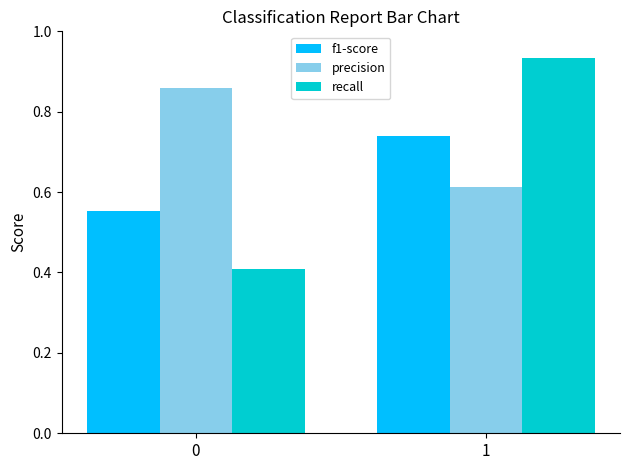

At 0, list the series in order from largest to smallest.

precision, f1-score, recall